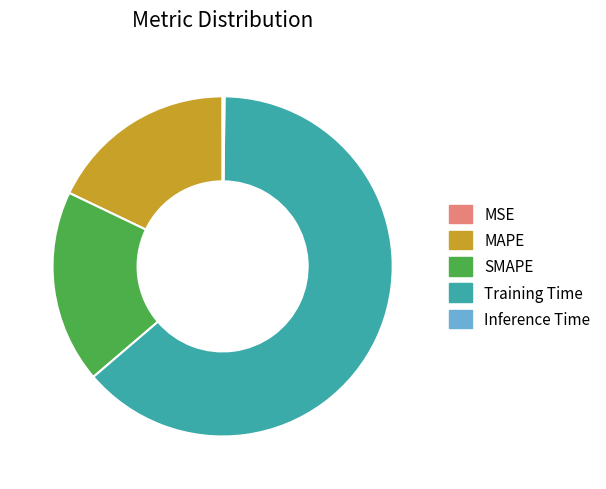

Does any single category account for the majority?

Yes